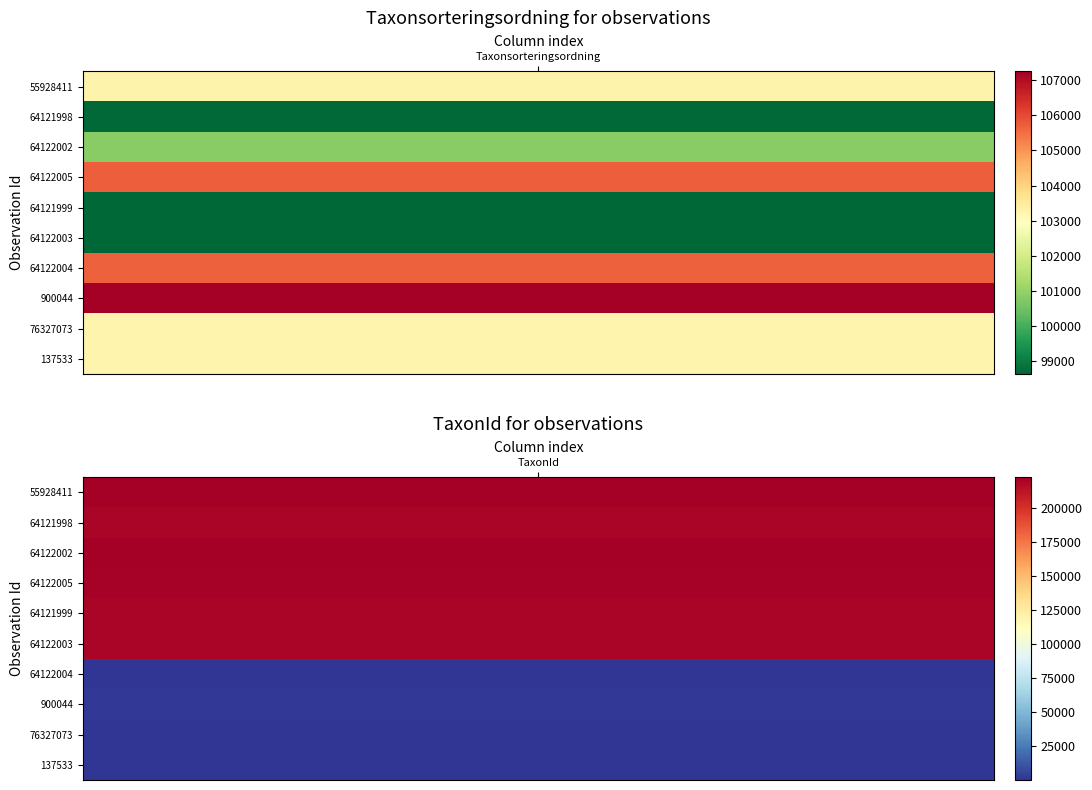

Count the 64122005 values in the range 105722 to 221144.

2